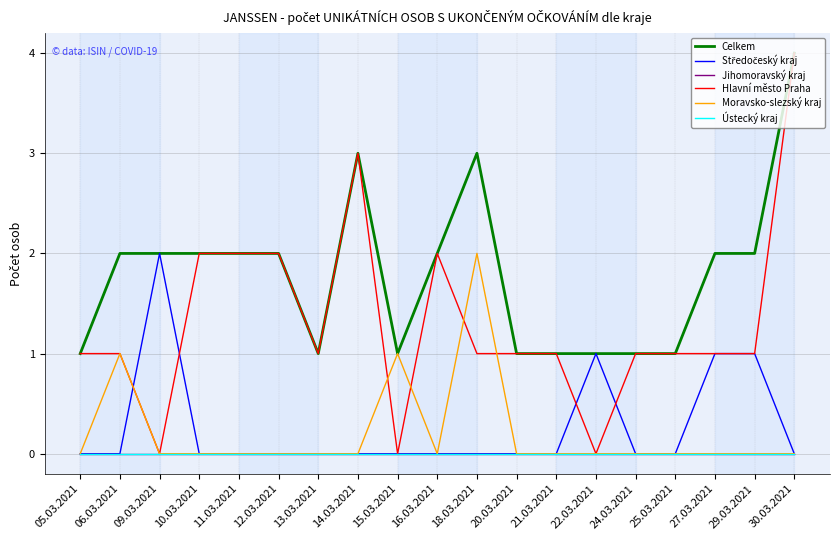

The Hlavní město Praha series shows 1 at 20.03.2021. True or false?

True